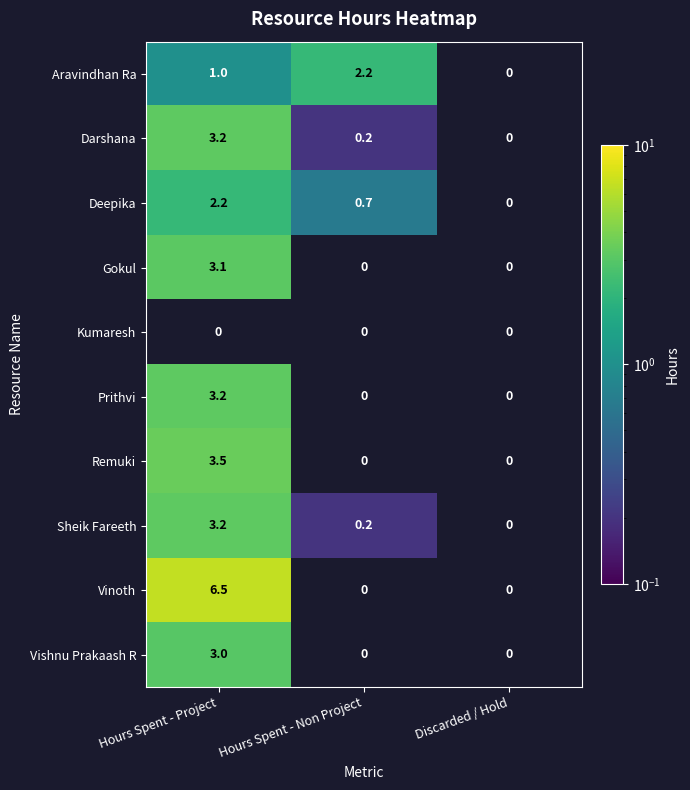

What is the sum of the Deepika values at Hours Spent - Non Project and Hours Spent - Project?

2.9